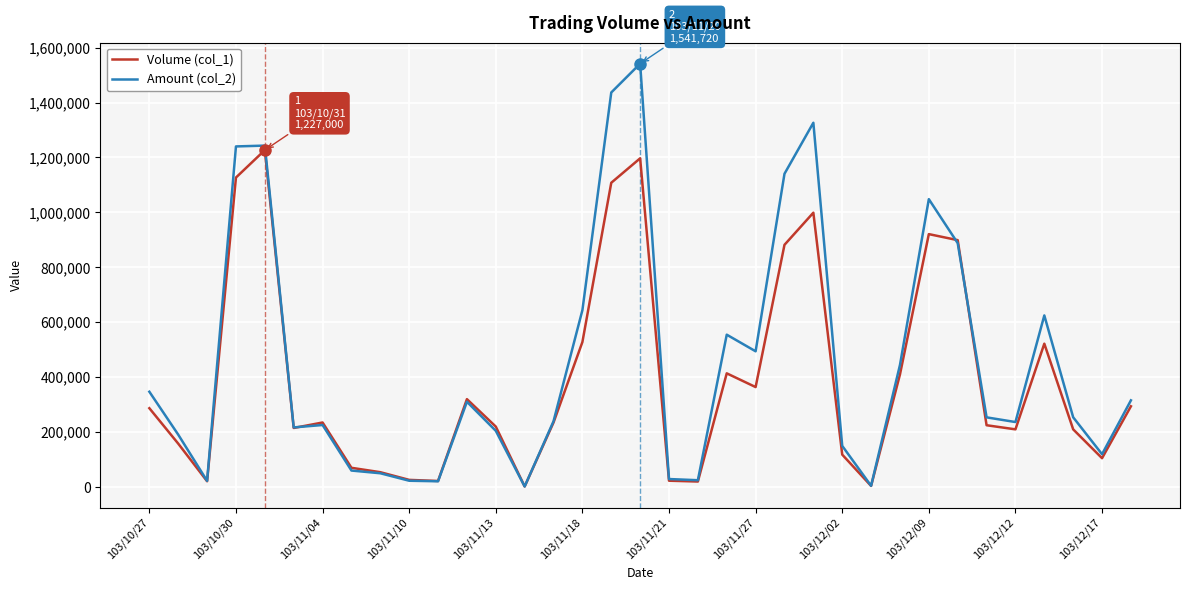

What is the maximum value shown in the chart?

1541720